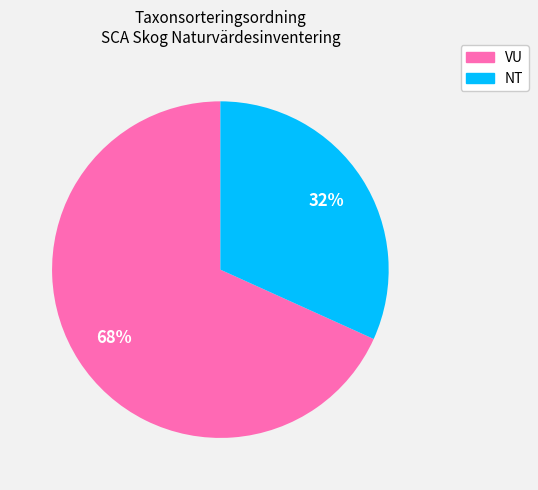

To the nearest percent, what is the average slice percentage?

50%